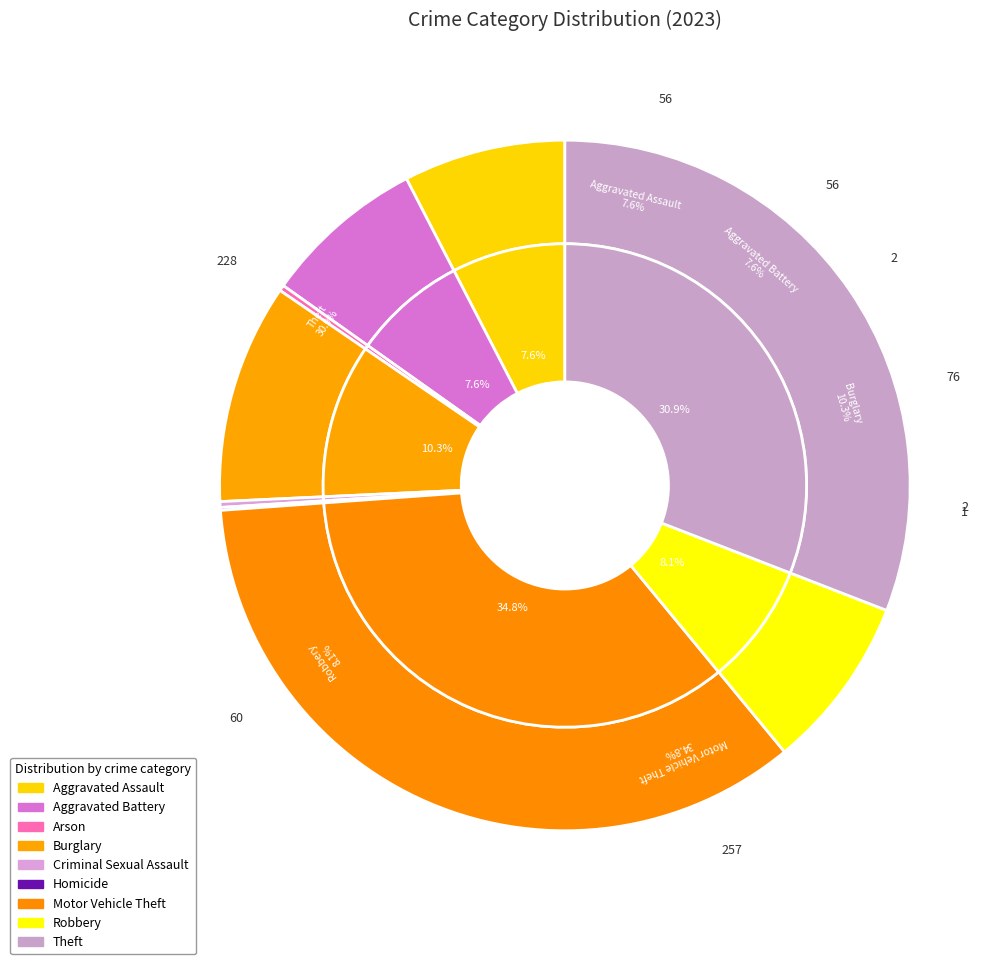

What percentage is the Motor Vehicle Theft slice, to the nearest percent?

35%